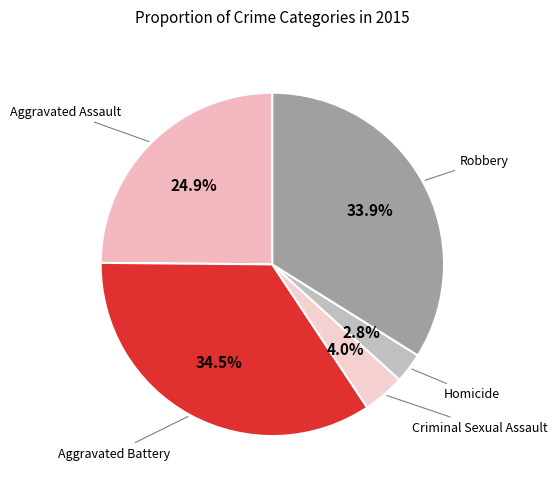

What is the ratio of the value at Robbery to the value at Aggravated Assault?

1.4